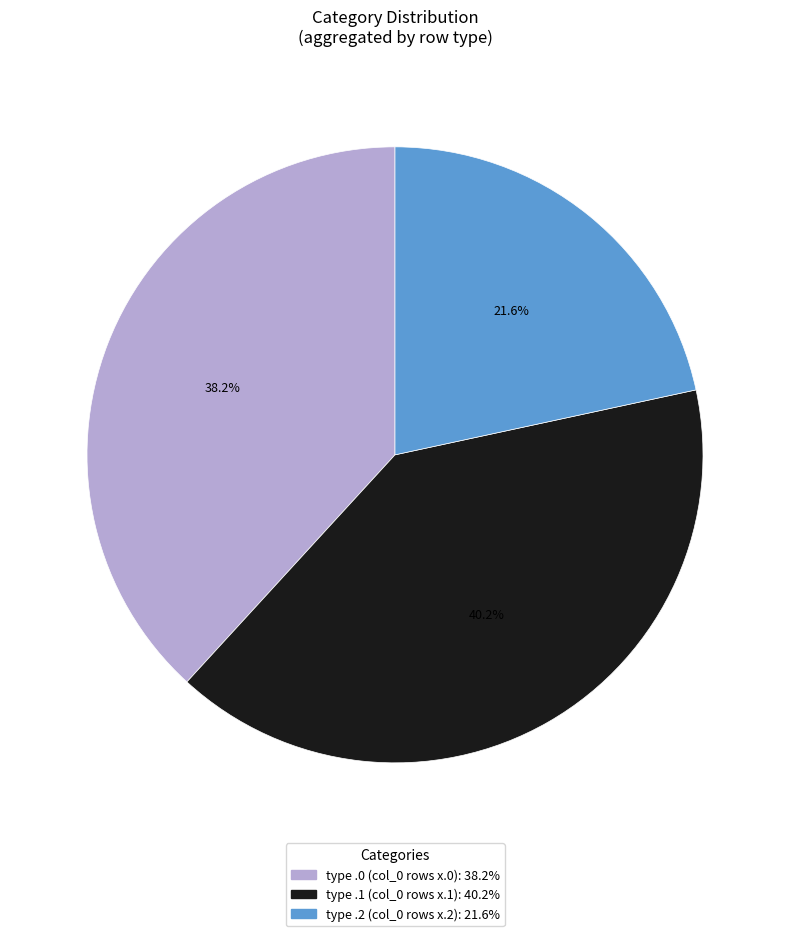

Is there a majority slice in this chart?

No